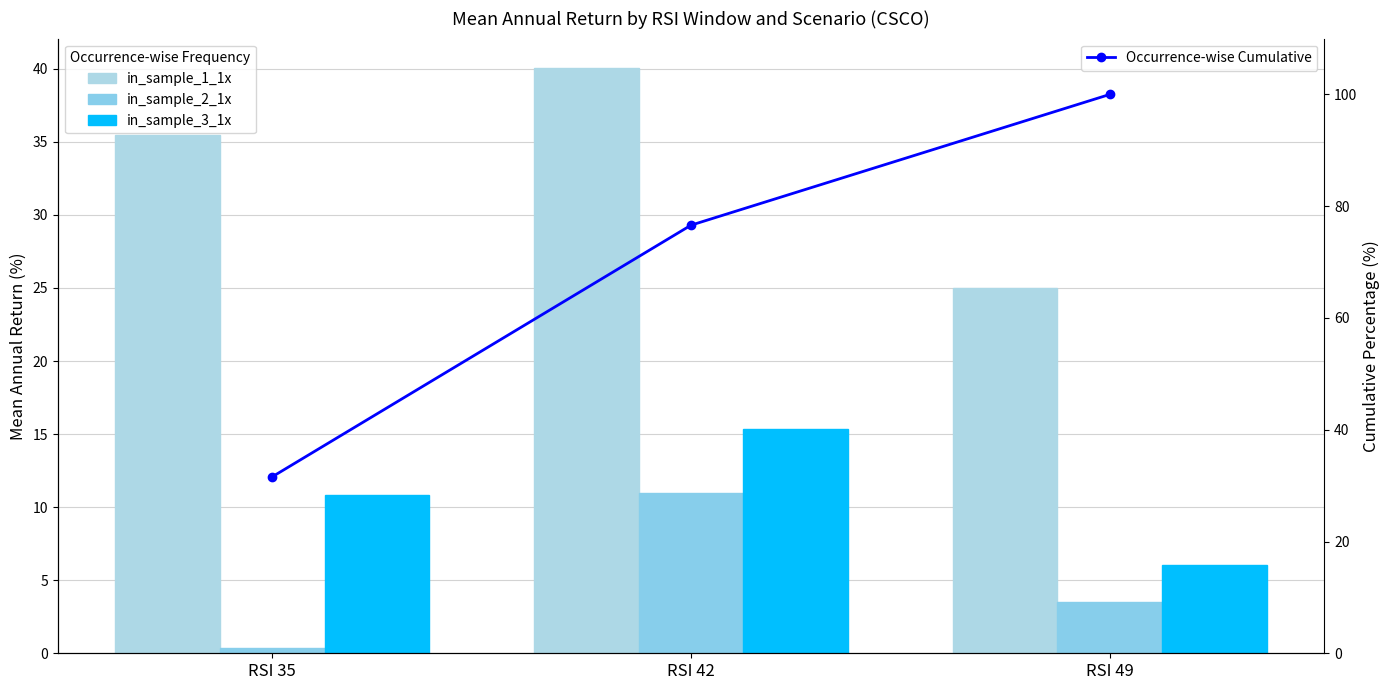

What are all the series names shown in the legend?

in_sample_1_1x, in_sample_2_1x, in_sample_3_1x, Occurrence-wise Cumulative